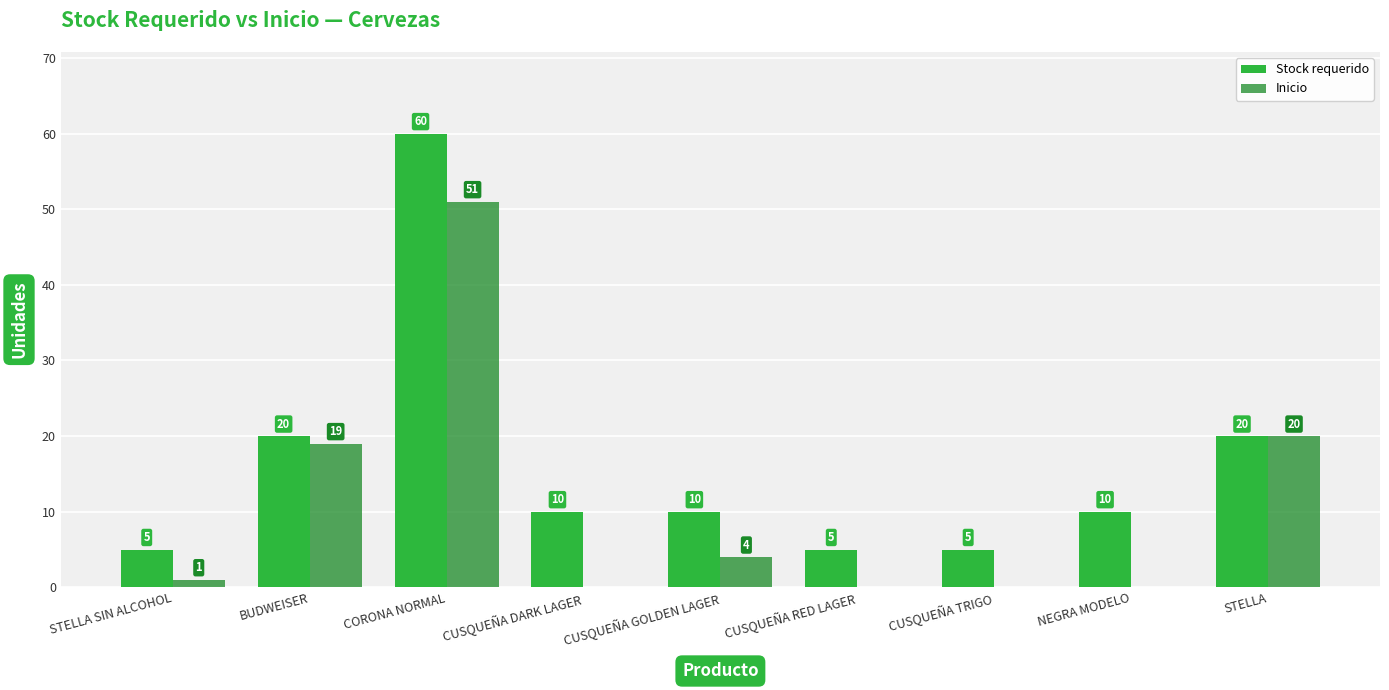

What is the sum of the Inicio values at CUSQUEÑA GOLDEN LAGER and CUSQUEÑA RED LAGER?

4